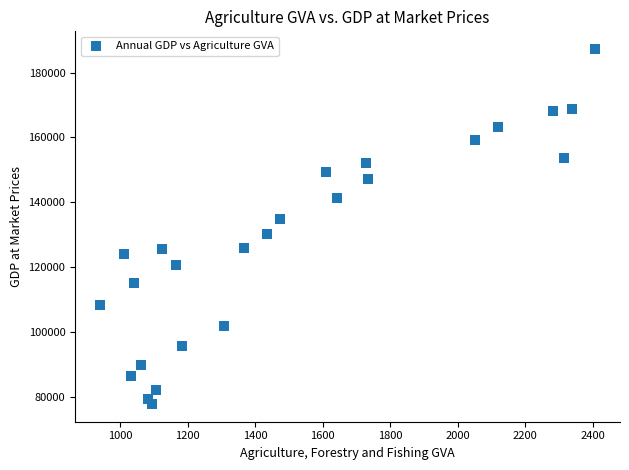

What is the range of X values (max minus min)?

1468.3